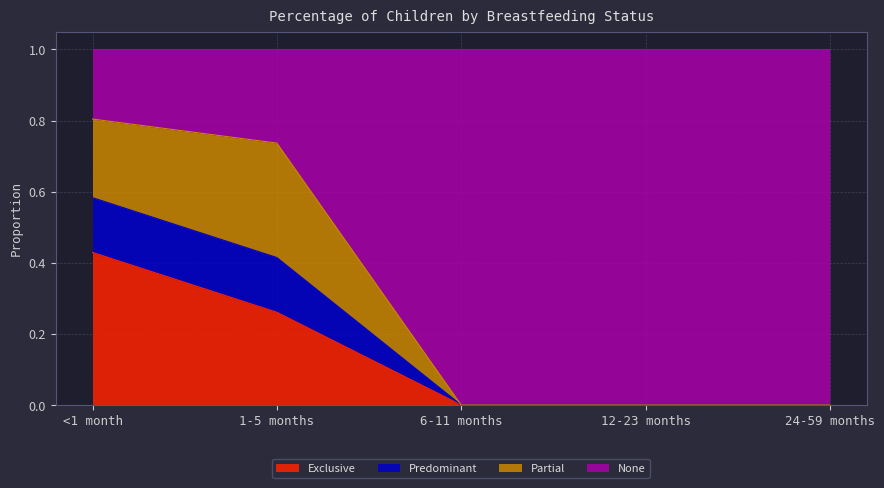

True or false: Exclusive has a value of 0.1 at 1-5 months.

False